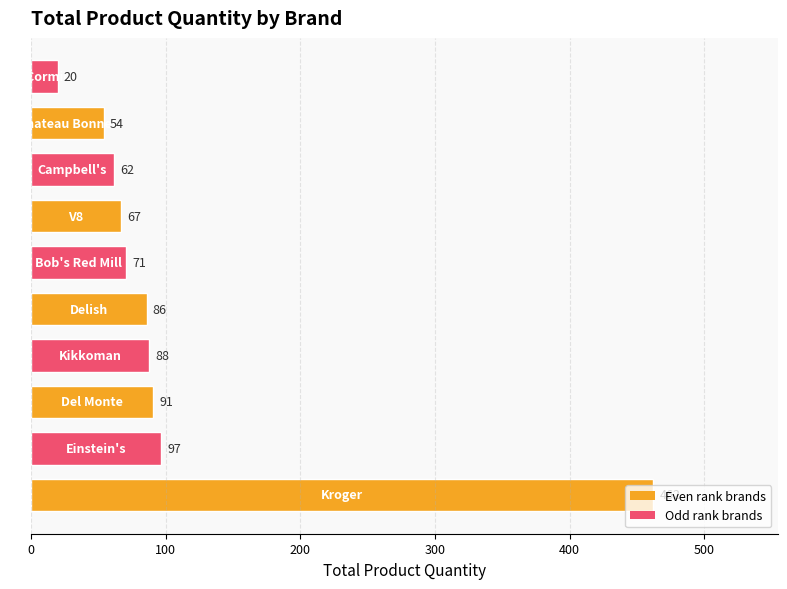

What is the smallest value displayed?

20